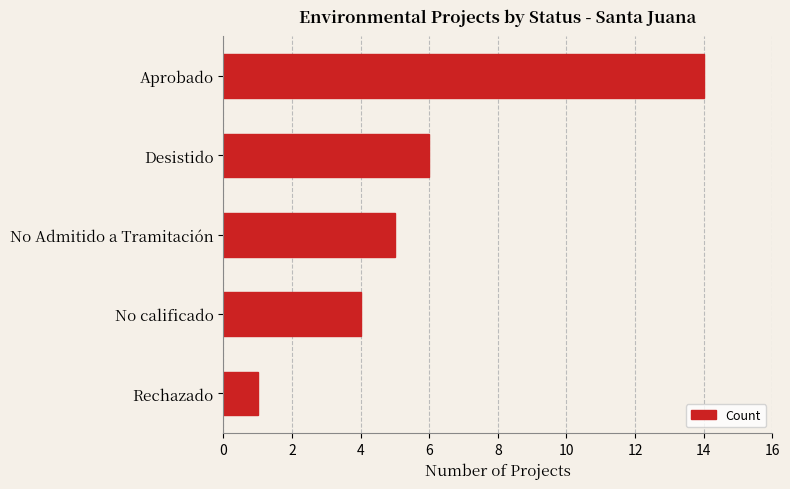

Rank the categories by value from lowest to highest.

Rechazado, No calificado, No Admitido a Tramitación, Desistido, Aprobado